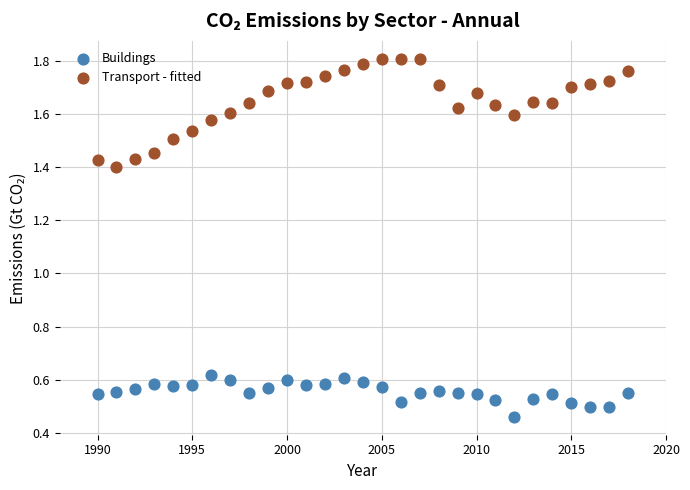

Which series has the widest spread of Y values?

Transport - fitted